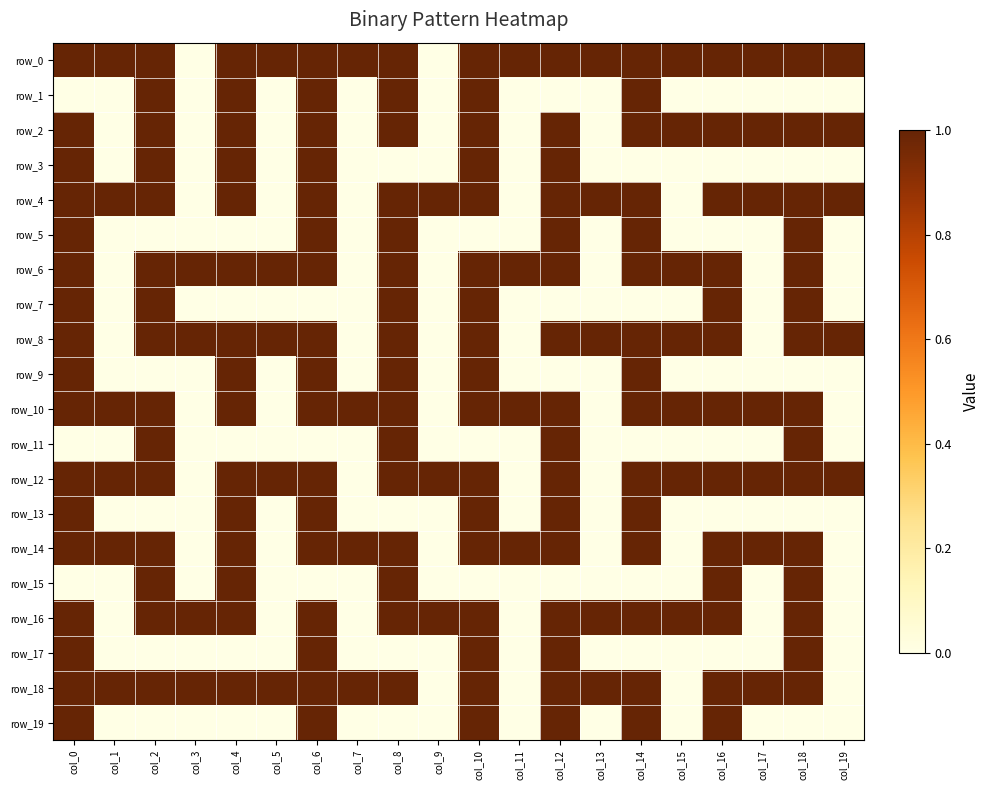

Between col_6 and col_10, which is larger?

col_6